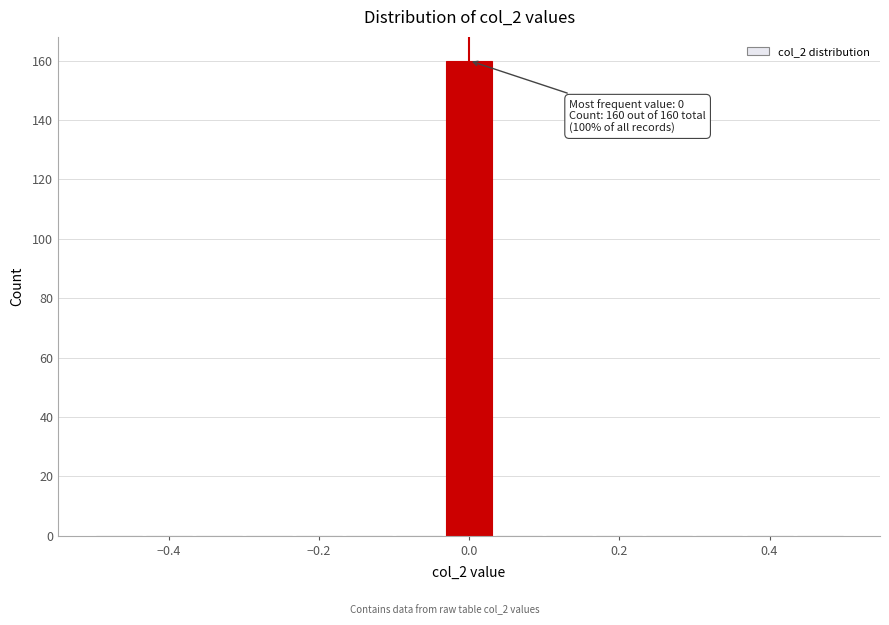

Around what value on the x-axis is the tallest bar? Give the approximate position of its centre, as read against the axis.

0.00